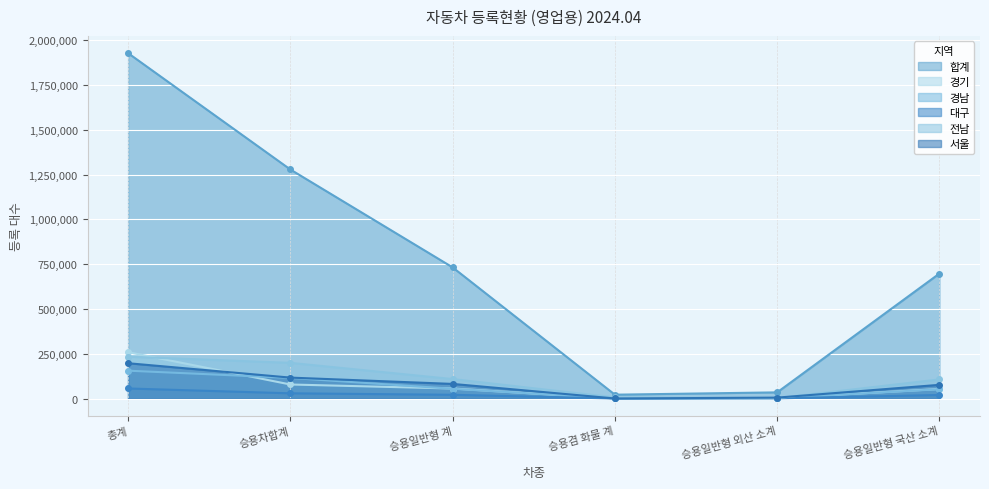

Which series changed the most between 승용일반형 계 and 승용겸 화물 계?

합계